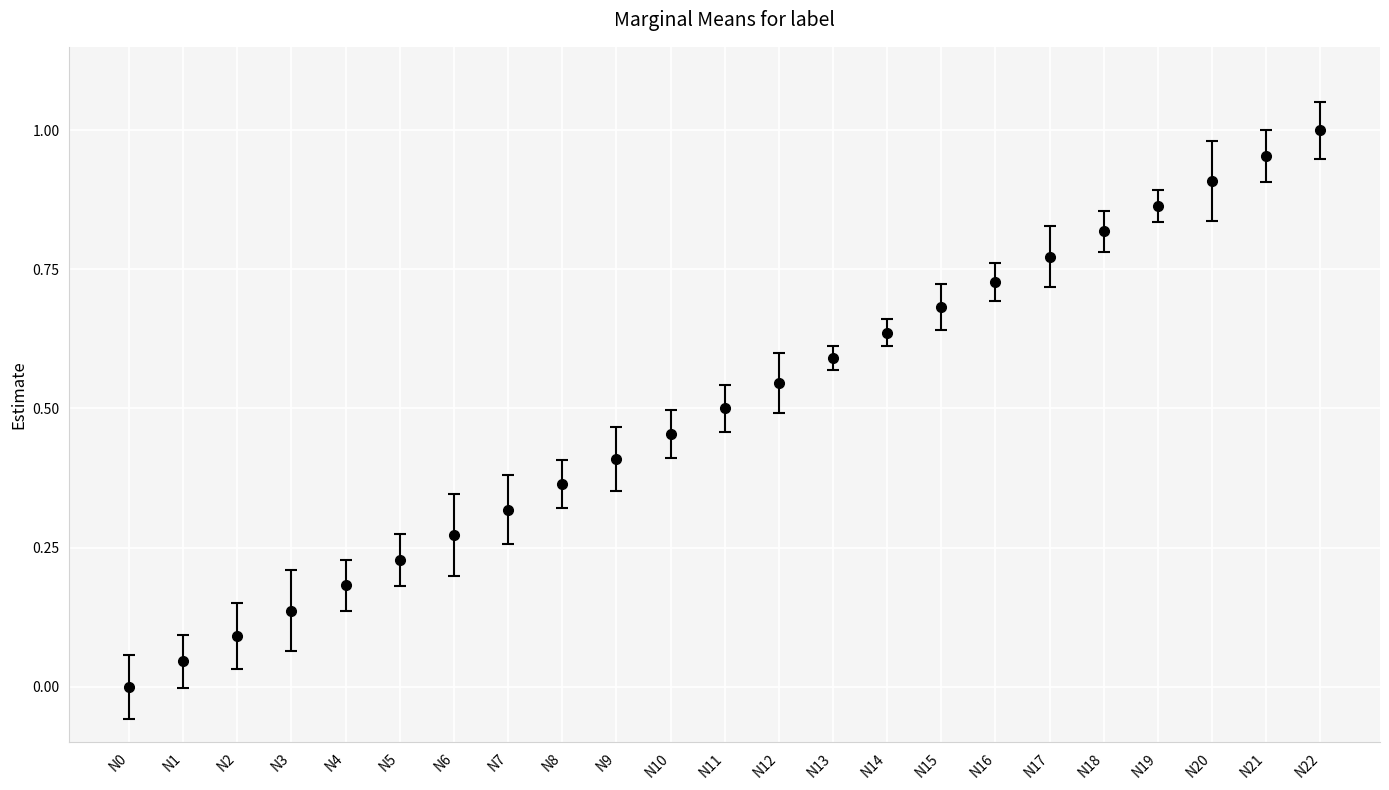

Which category has the highest value across all series?

N22